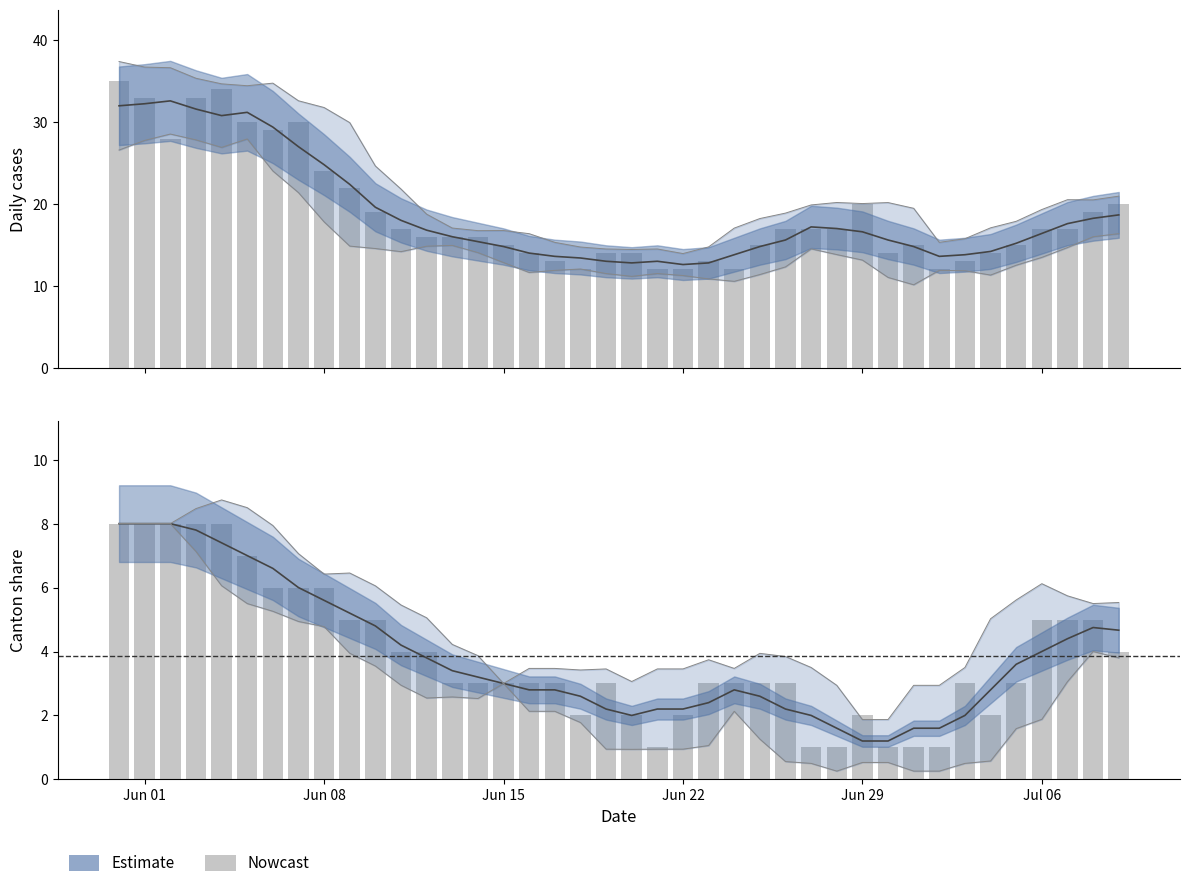

Where does the Cantons (daily) series first go above 3?

Jun 01